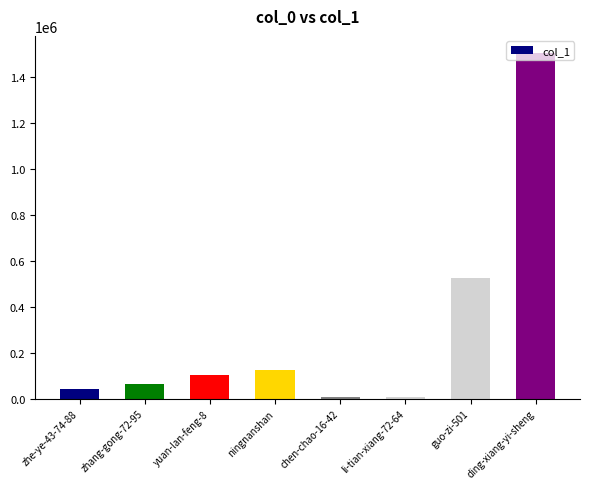

What is the maximum value shown in the chart?

1505463